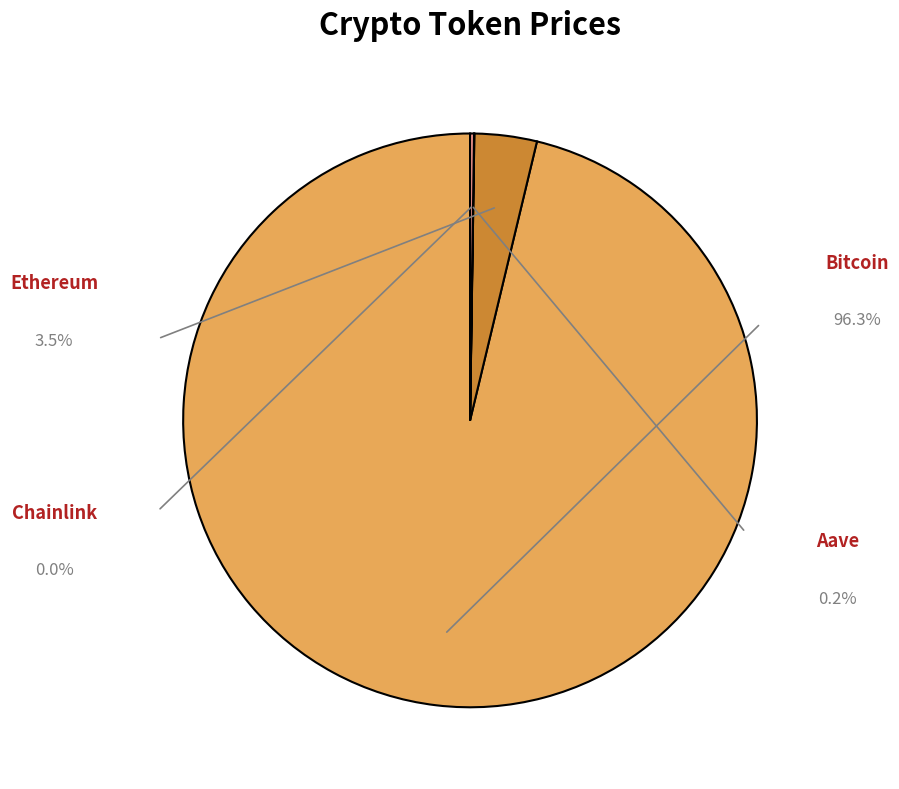

Is Bitcoin the majority of the pie?

Yes